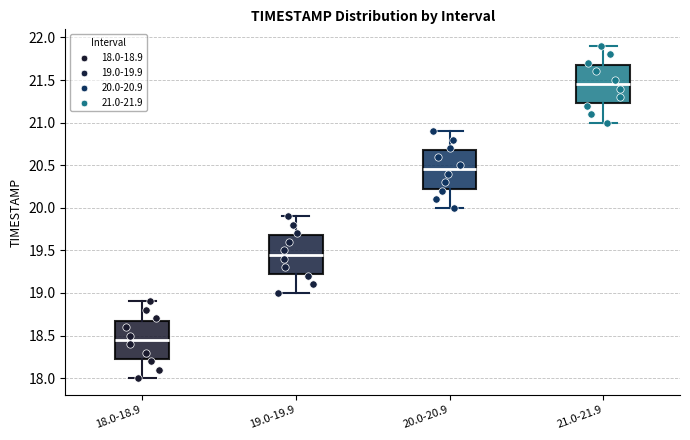

Reading left to right, read every box against the y-axis: the position of its median line, the range the box covers, and the ends of its whiskers. The values are not printed on the chart, so give them approximately, as read against the axis.

18.0-18.9: median 18.45, box 18.25 to 18.70, whiskers 18.00 to 18.90
19.0-19.9: median 19.45, box 19.25 to 19.70, whiskers 19.00 to 19.90
20.0-20.9: median 20.45, box 20.25 to 20.70, whiskers 20.00 to 20.90
21.0-21.9: median 21.45, box 21.25 to 21.70, whiskers 21.00 to 21.90